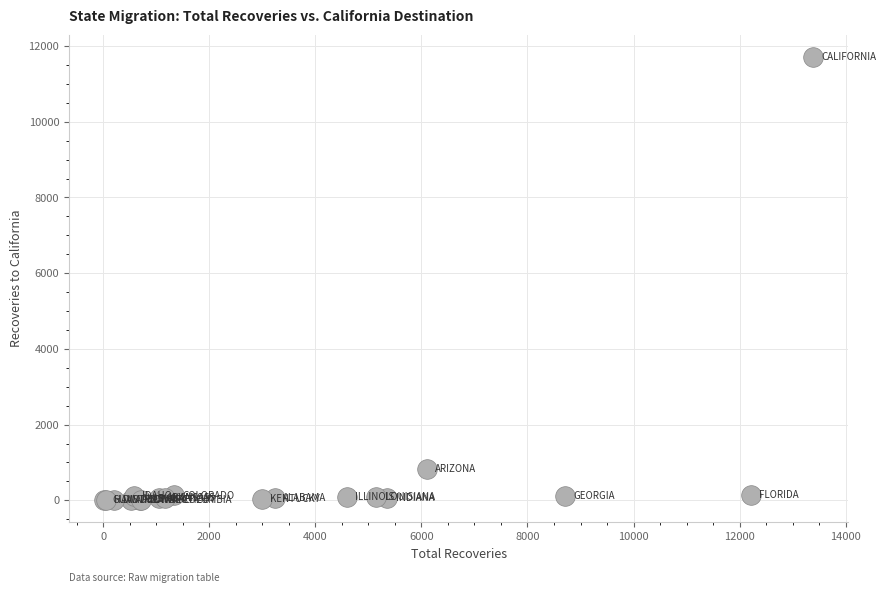

What Y value in the scatter plot is closest to 5855?

832